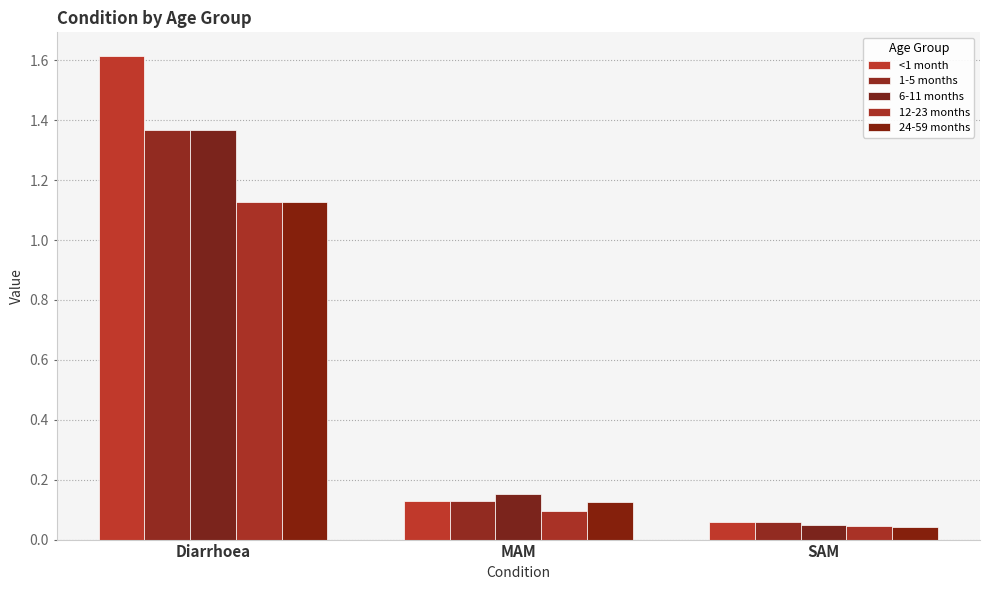

What is the sum of all <1 month values?

1.8